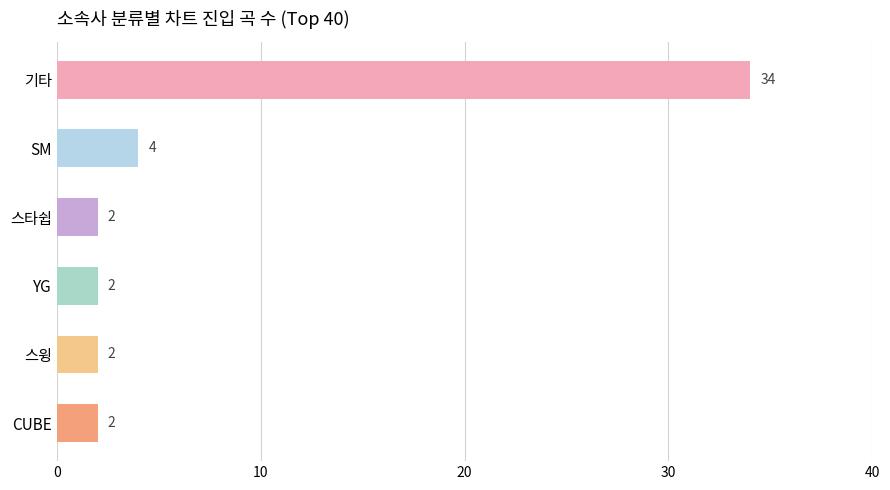

True or false: the data shows 4 at SM.

True